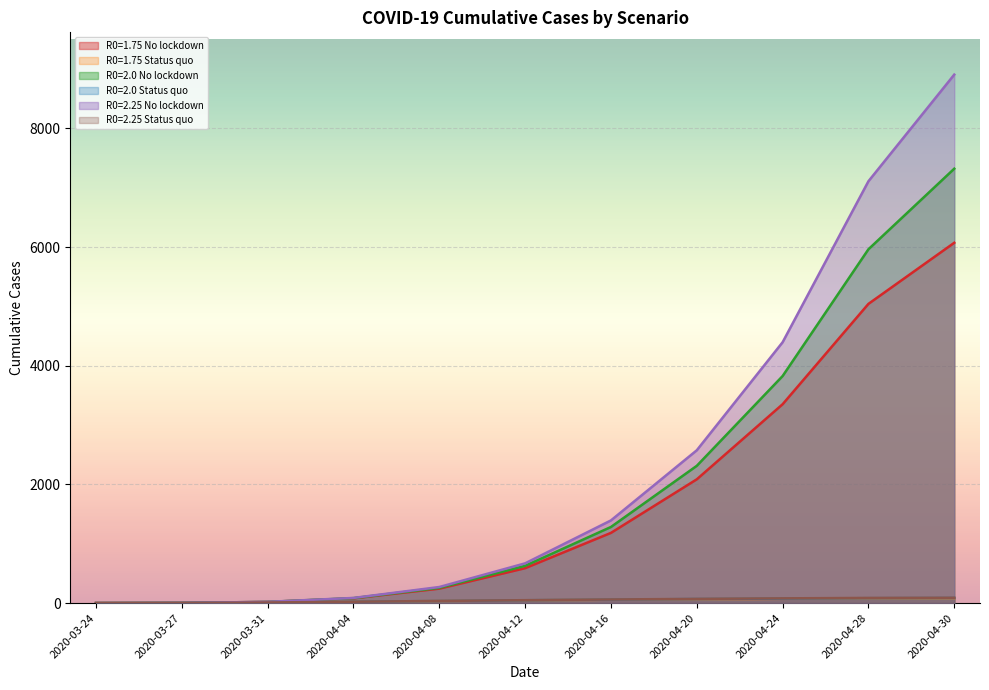

Rank the series at 2020-03-31 from lowest to highest value.

R0=1.75 Status quo, R0=2.0 Status quo, R0=2.25 Status quo, R0=1.75 No lockdown, R0=2.0 No lockdown, R0=2.25 No lockdown